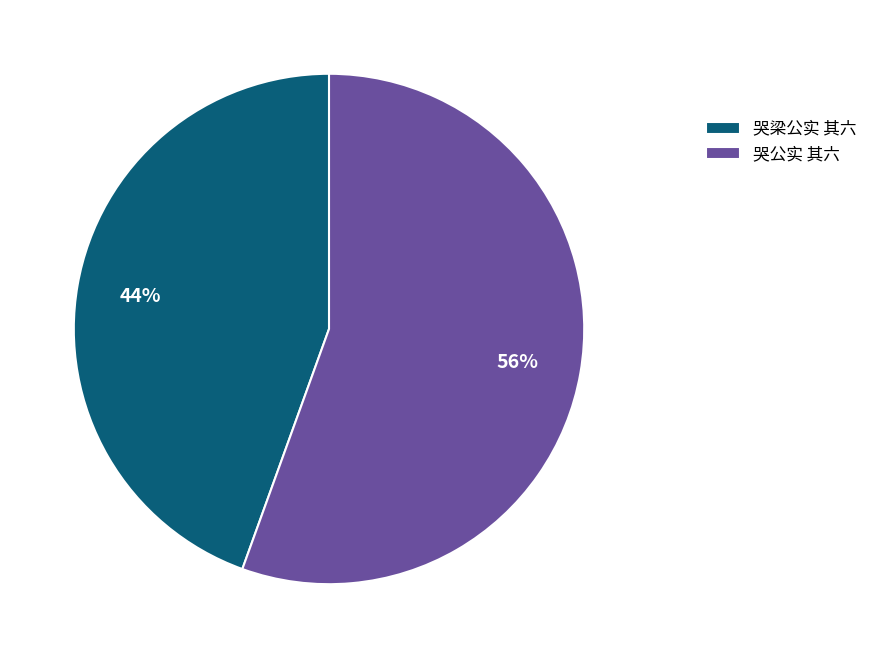

What percentage is the 哭公实 其六 slice, to the nearest percent?

56%